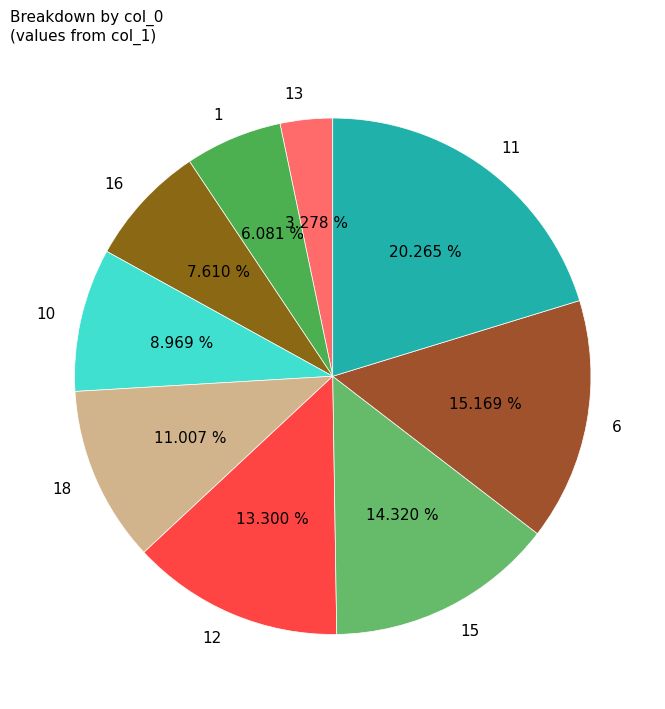

What is the smallest slice in the pie chart?

13